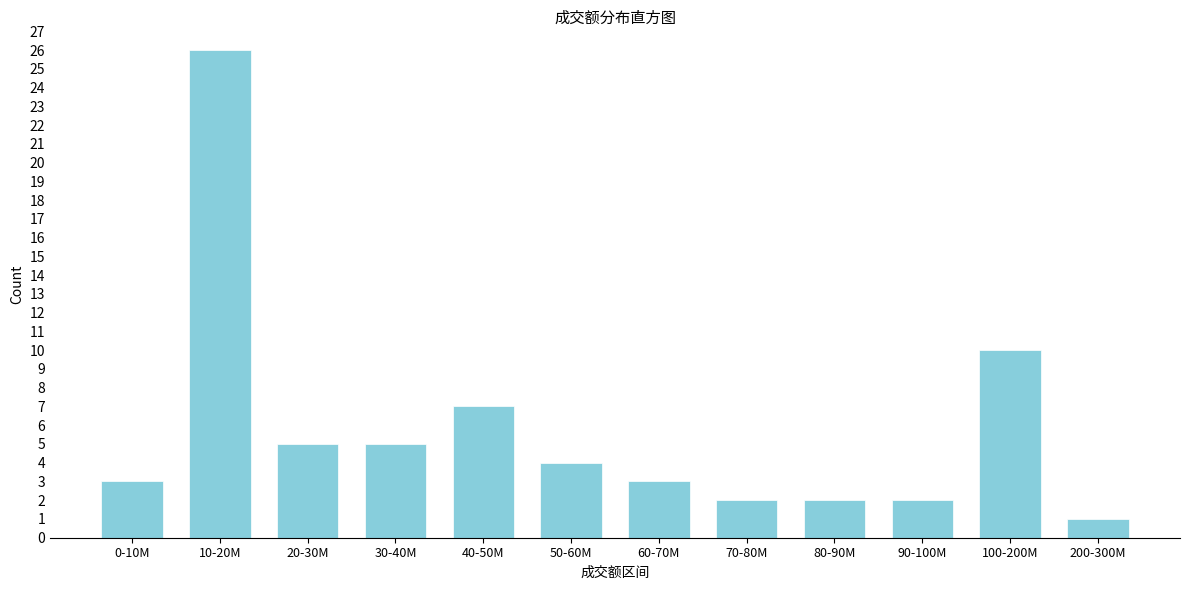

Reading right to left, list all the values displayed in this chart.

200-300M=1	100-200M=10	90-100M=2	80-90M=2	70-80M=2	60-70M=3	50-60M=4	40-50M=7	30-40M=5	20-30M=5	10-20M=26	0-10M=3